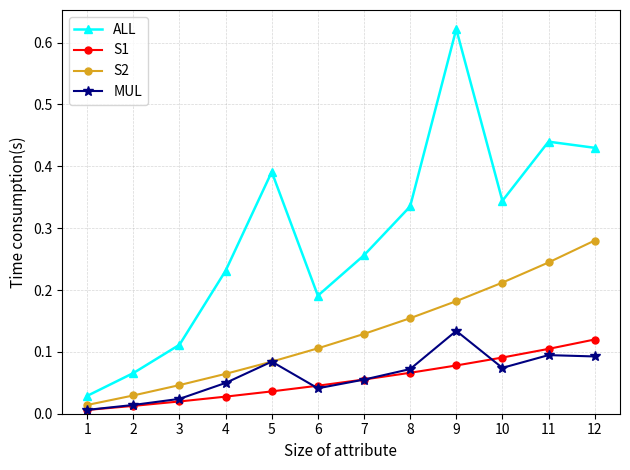

Where is the first local minimum for ALL?

6